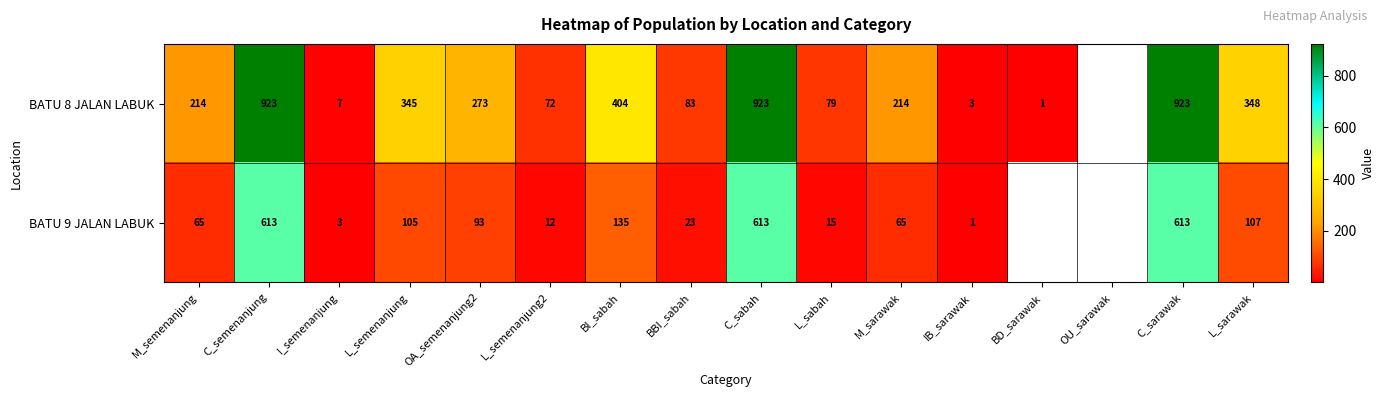

At L_semenanjung2, list the series in order from largest to smallest.

BATU 8 JALAN LABUK, BATU 9 JALAN LABUK